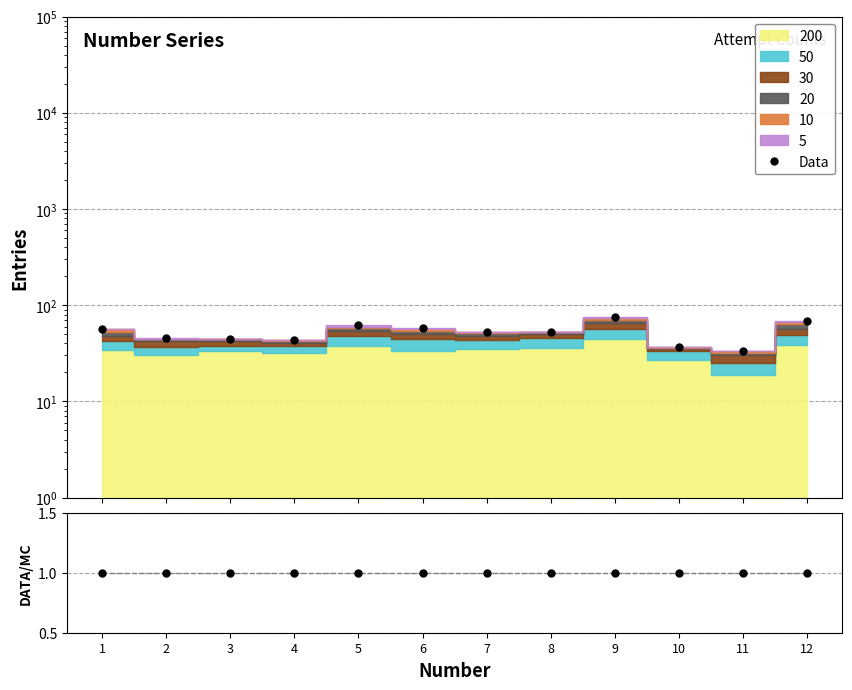

At which label does Data first exceed 53?

1